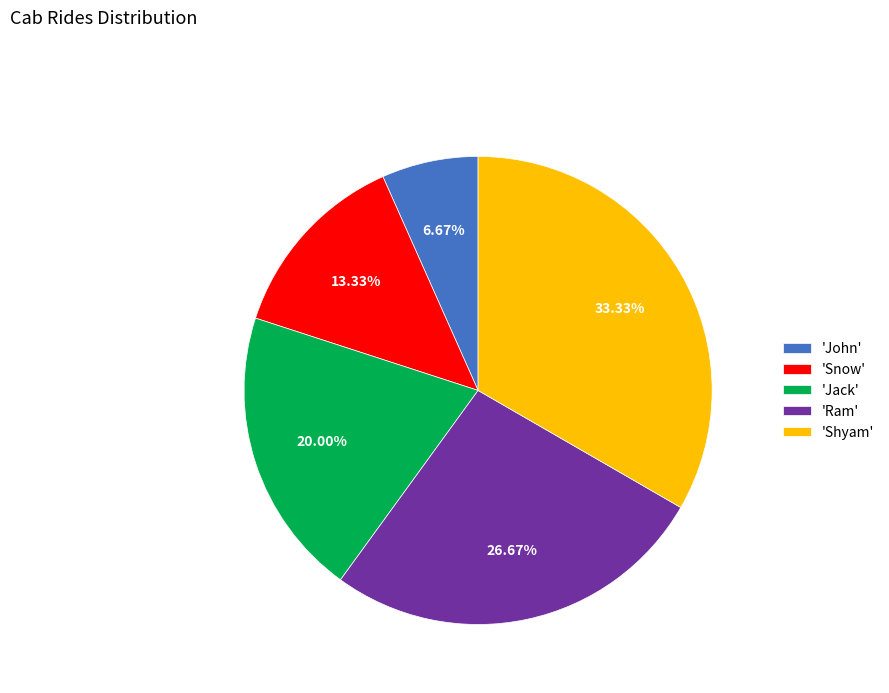

Count the number of slices in the pie.

5